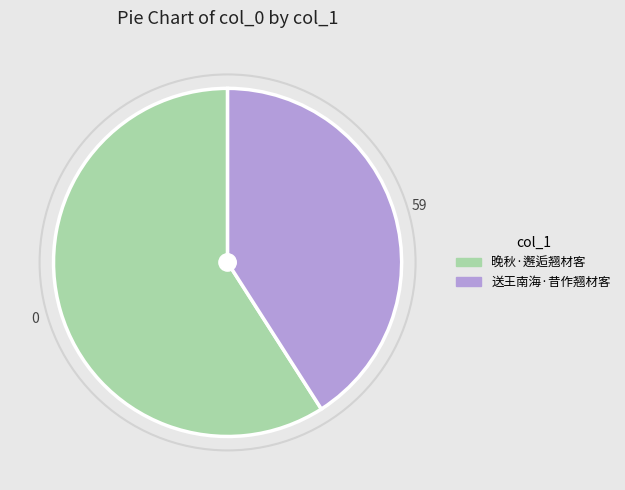

Is it true that 晚秋·邂逅翘材客 is 71% of the pie?

False